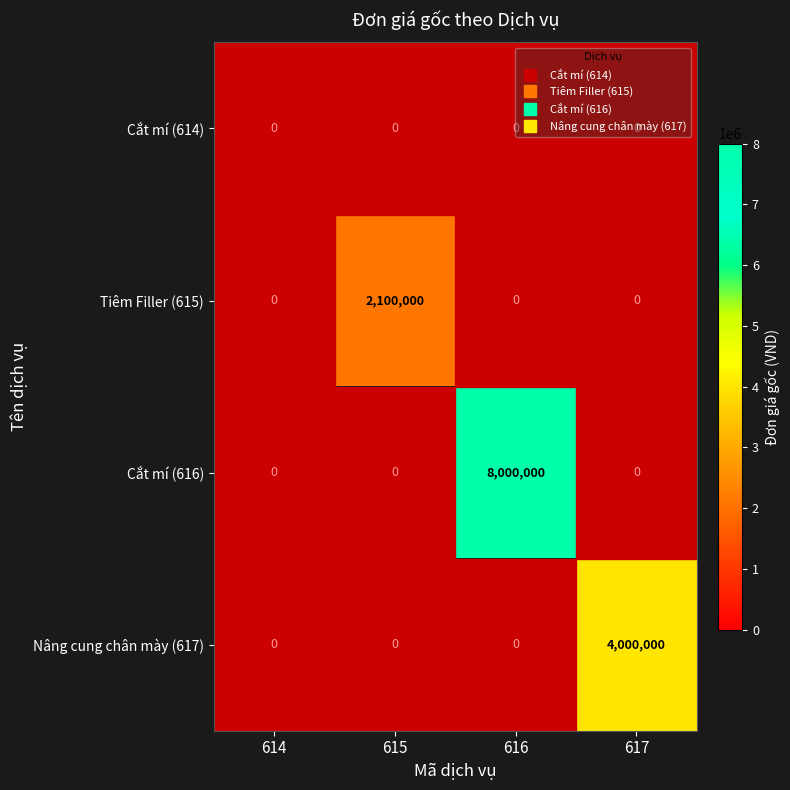

Which category has the lowest value in the Cắt mí (616) series?

614